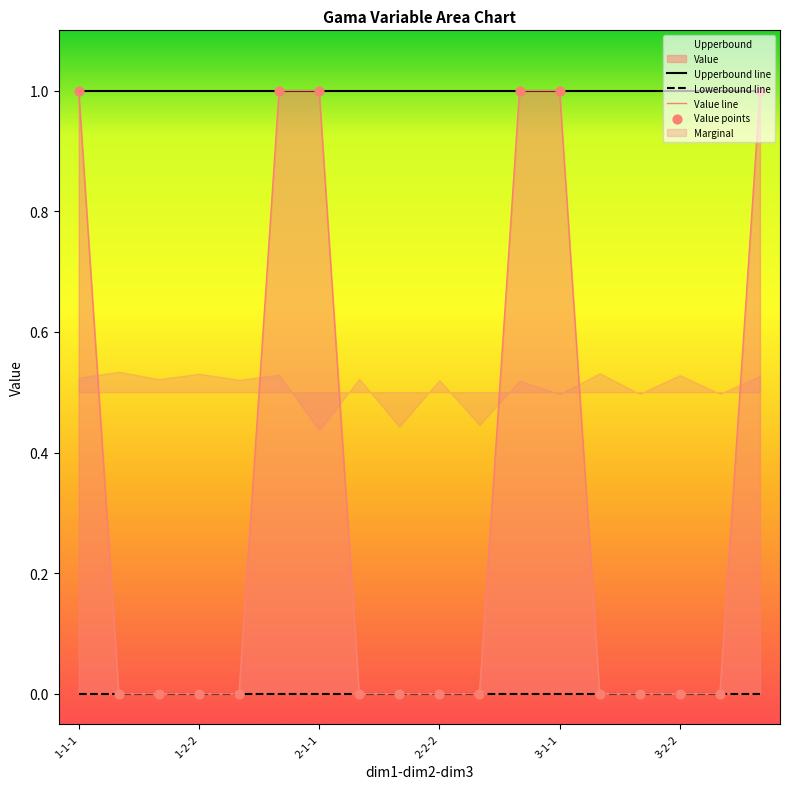

What is the total value across all series at 2-1-2?

1.0